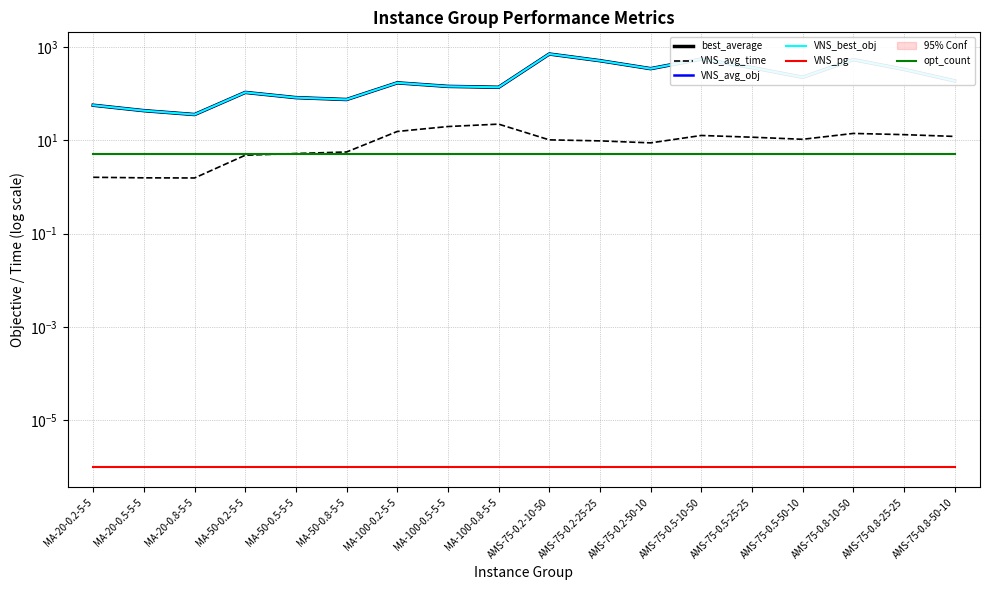

True or false: VNS_best_obj has more than 1 interior local peaks.

True